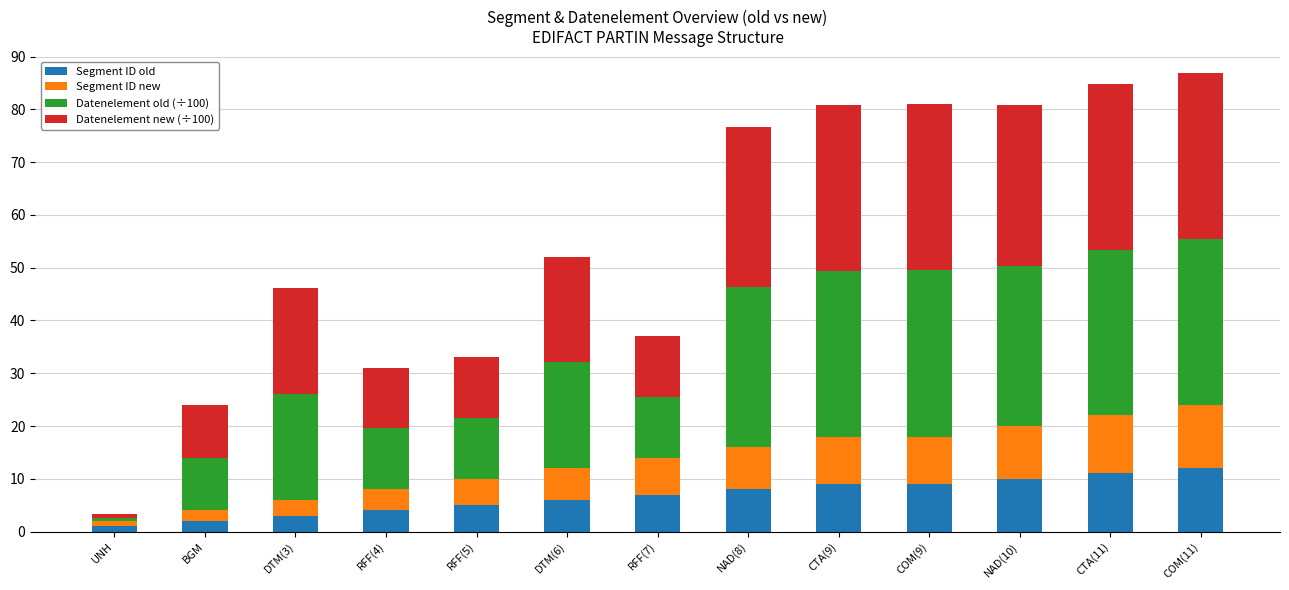

What value does the Segment ID old series have at BGM?

2.0